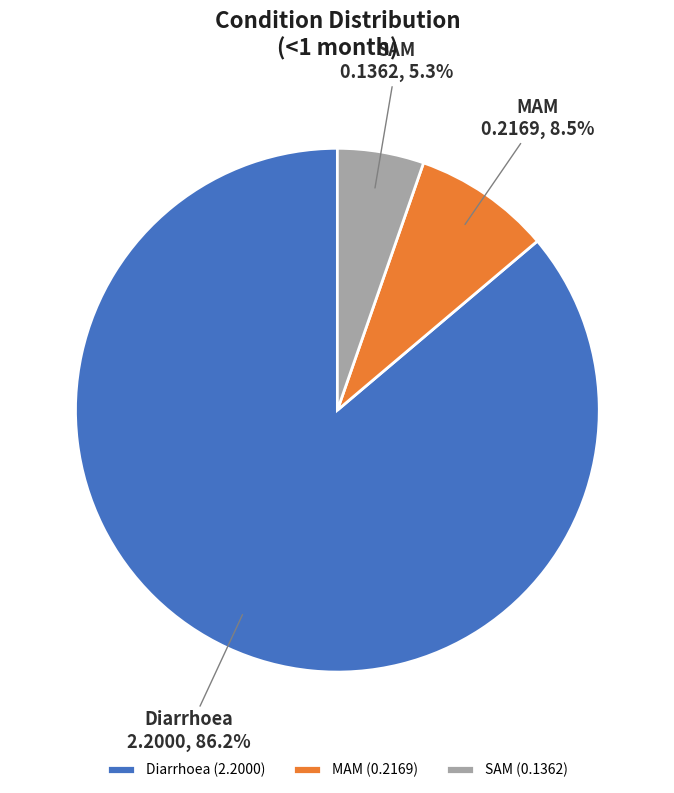

Count the number of slices in the pie.

3